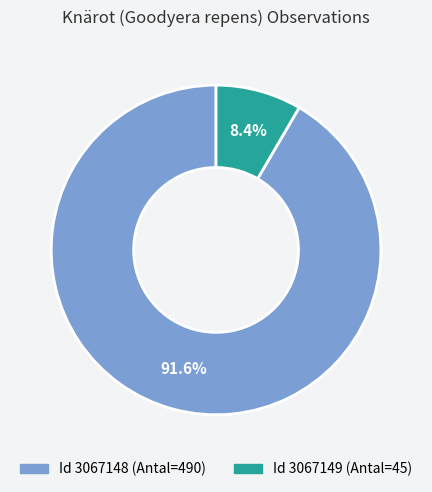

Is there a majority slice in this chart?

Yes